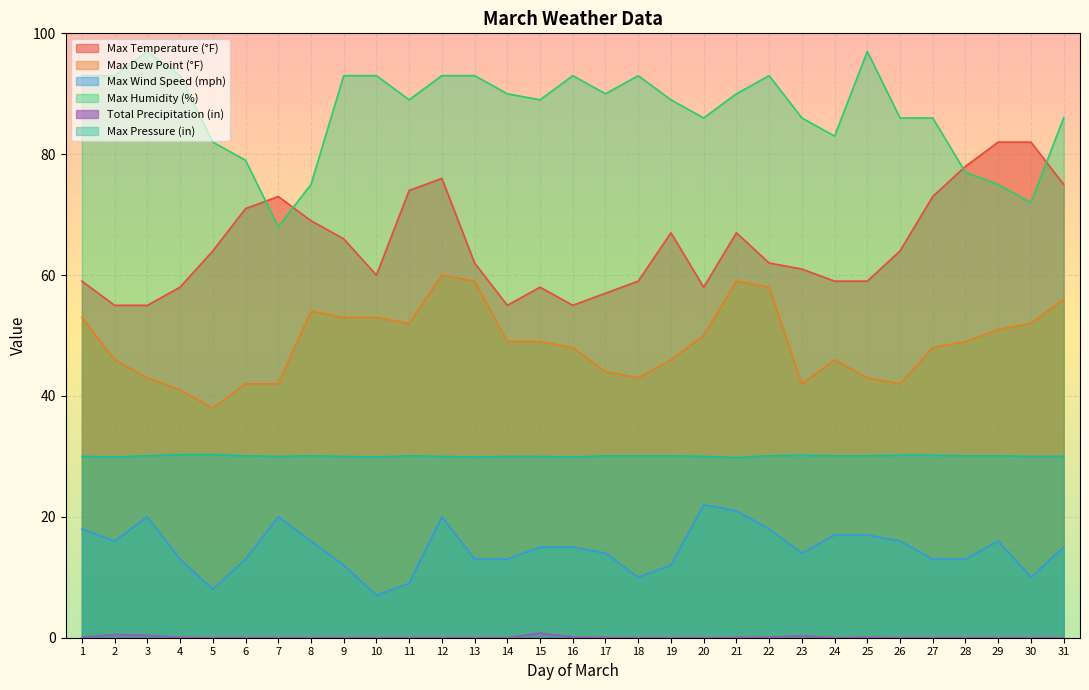

Does the chart display data point markers on the line(s)?

No